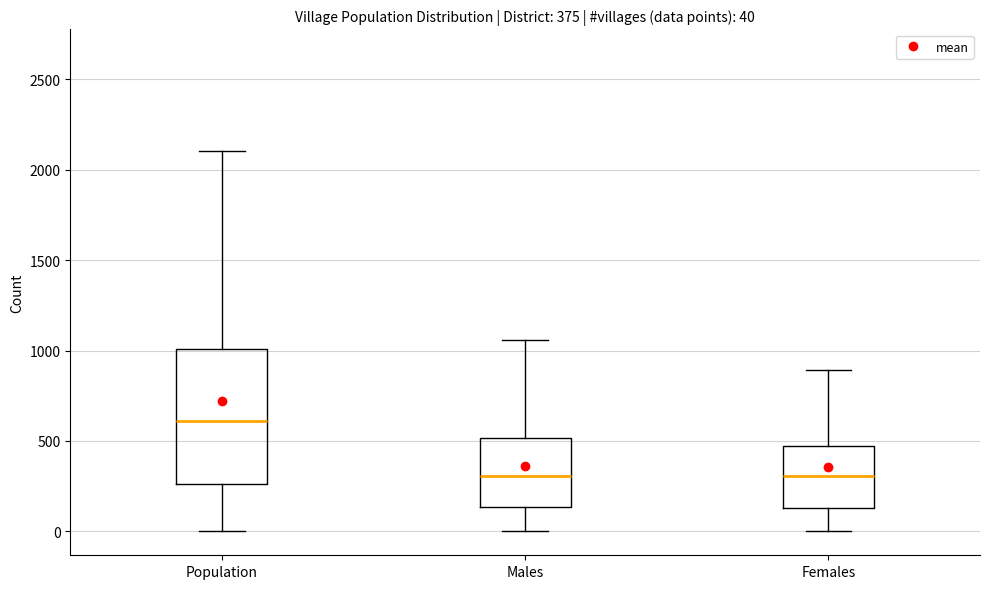

Which box is the tallest, from its lower edge to its upper edge?

Population